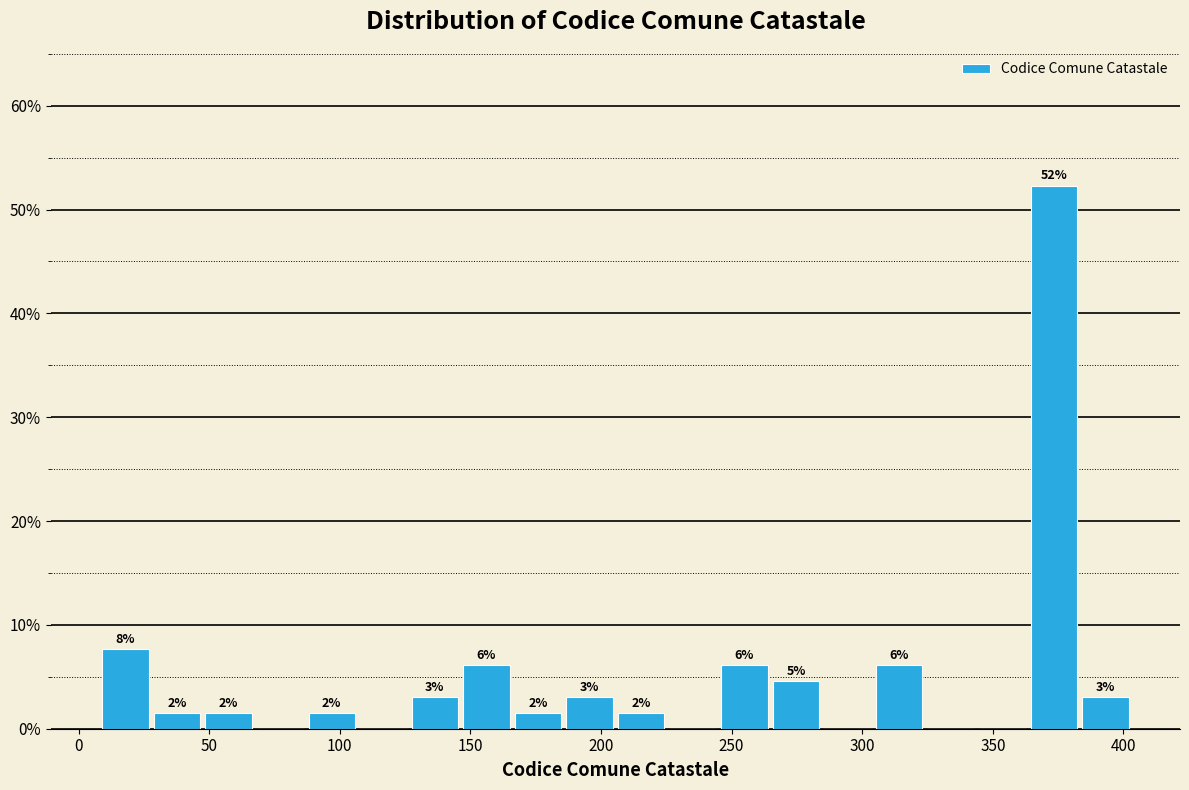

Around what value on the x-axis is the tallest bar? Give the approximate position of its centre, as read against the axis.

375